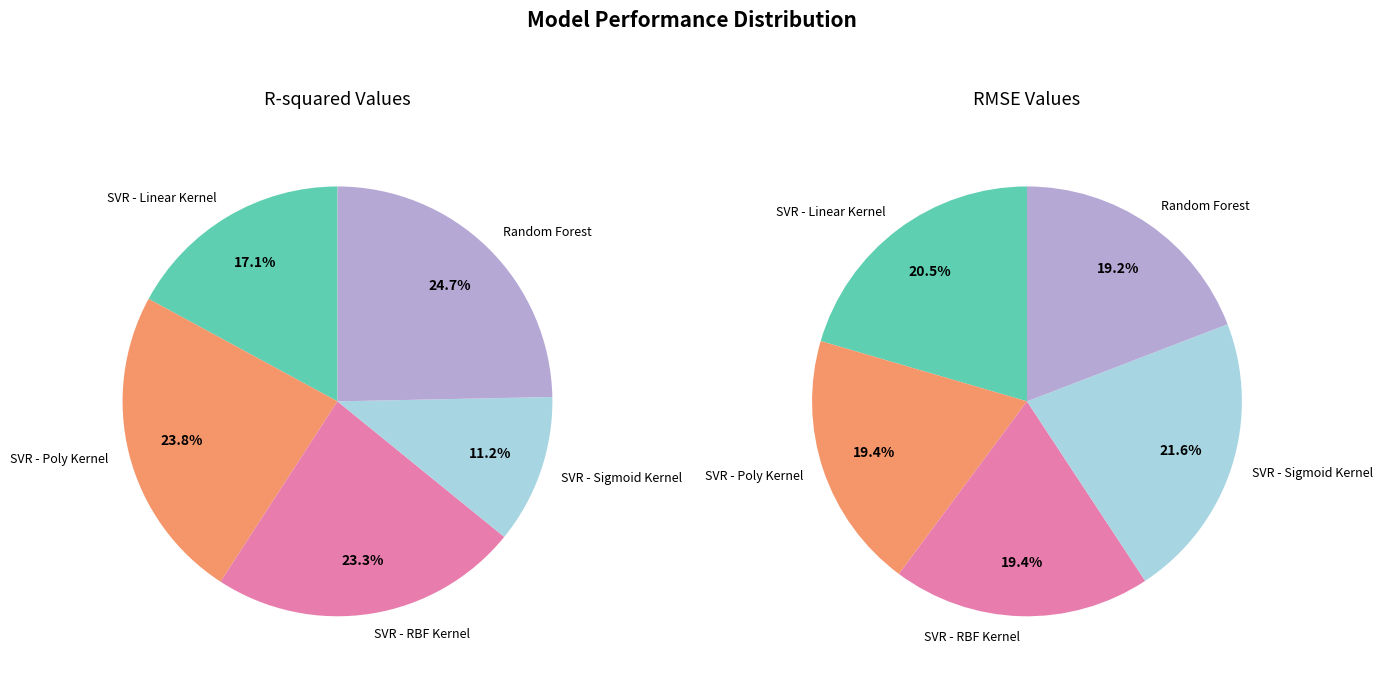

What percentage do SVR - RBF Kernel and Random Forest together represent?

48.0%